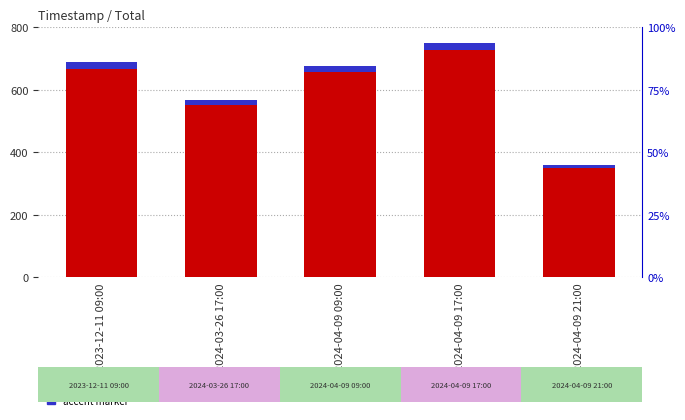

Between 2024-04-09 17:00 and 2024-03-26 17:00, which is larger?

2024-04-09 17:00